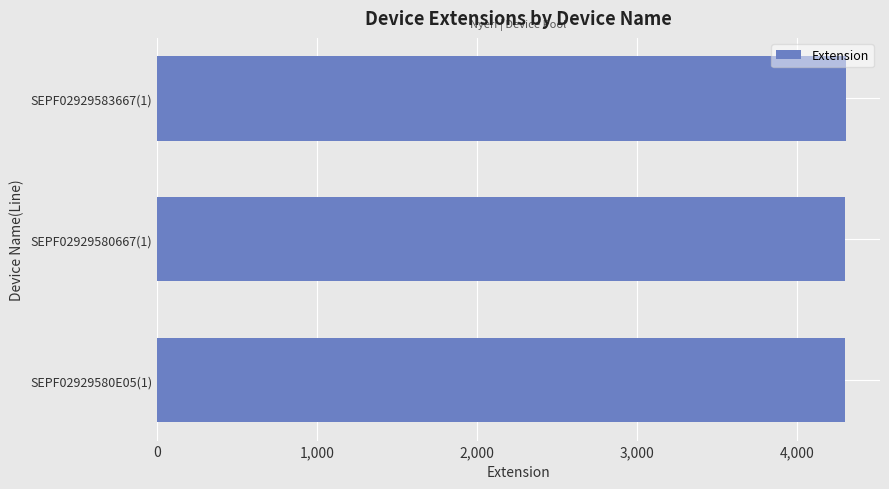

What is the greatest value displayed?

4306